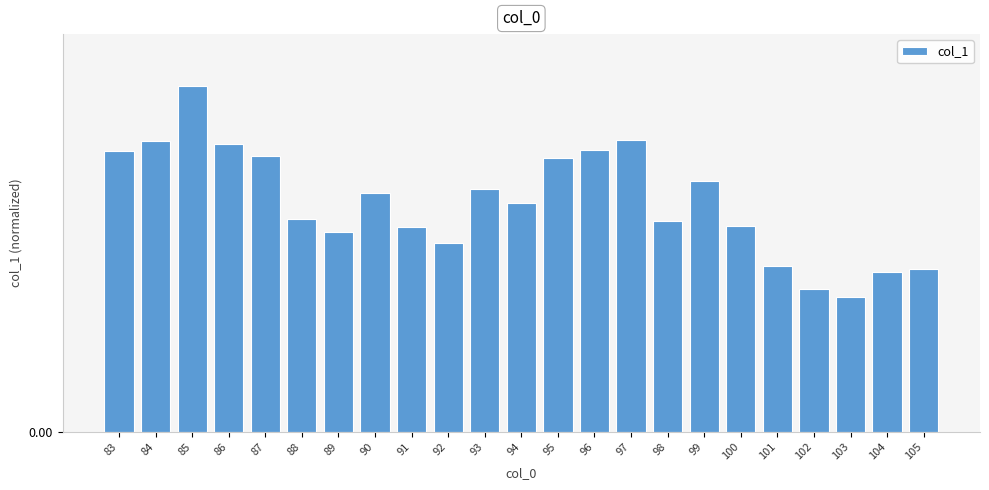

Are the bars grouped side by side (vs. stacked)?

No